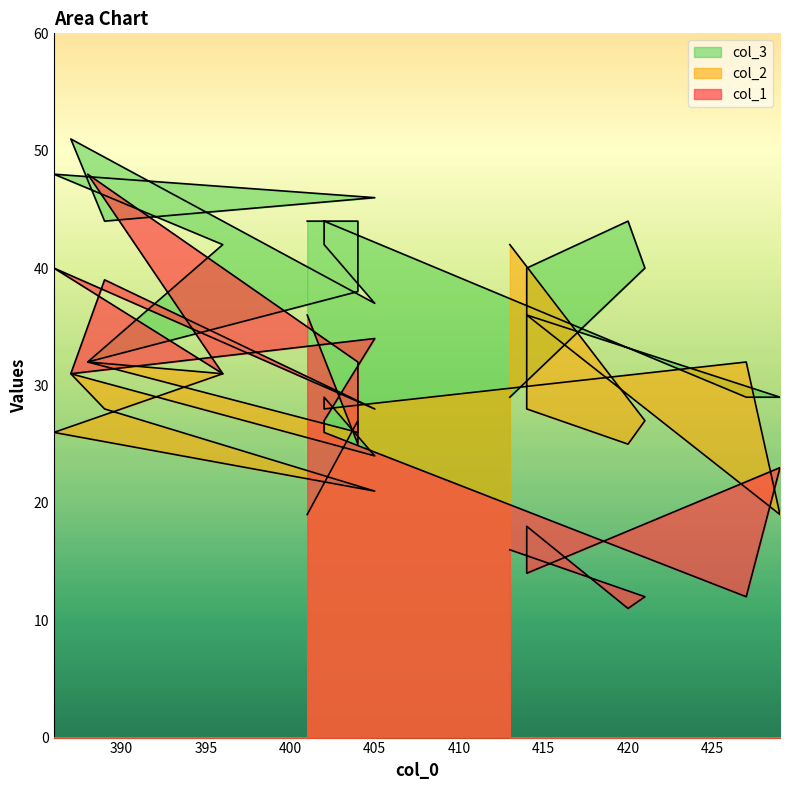

Is it true that col_1 equals 25 at 413?

False